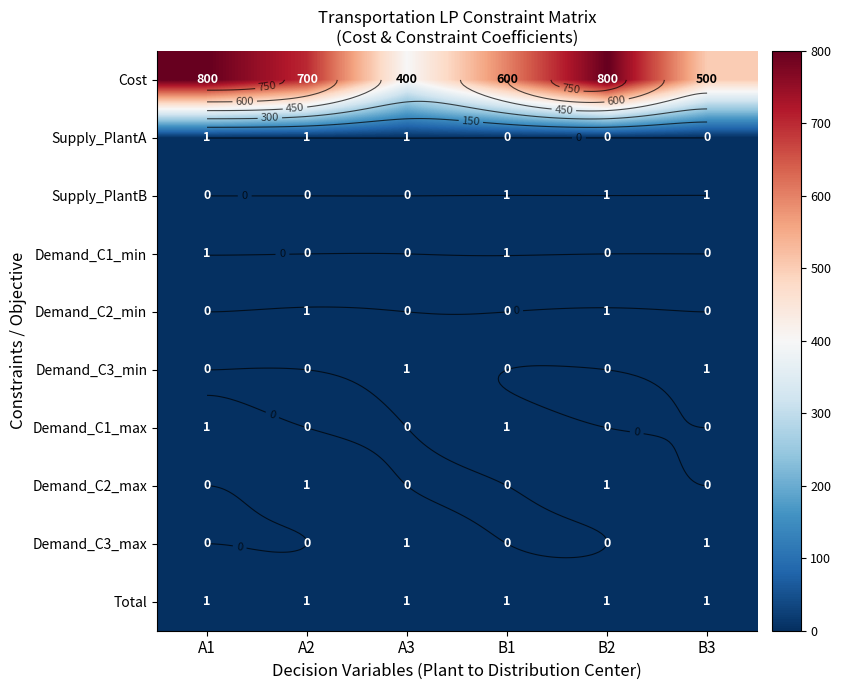

Which series has the largest range (max minus min)?

Cost